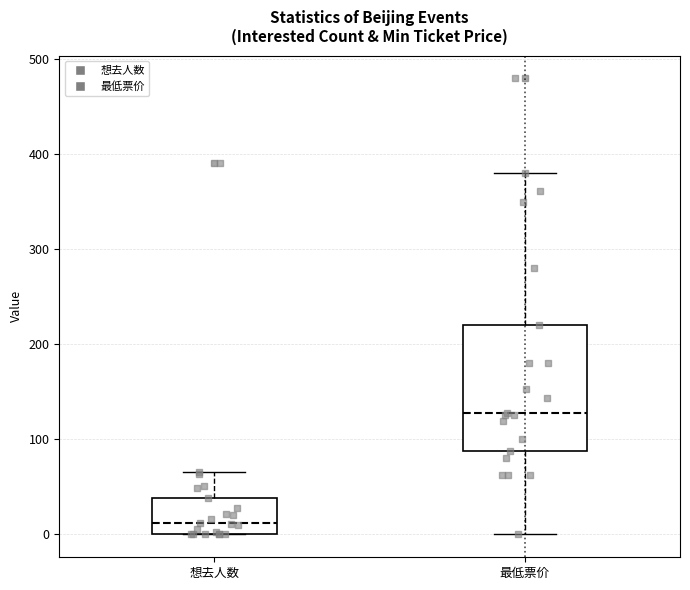

Which box's median line is the highest?

最低票价